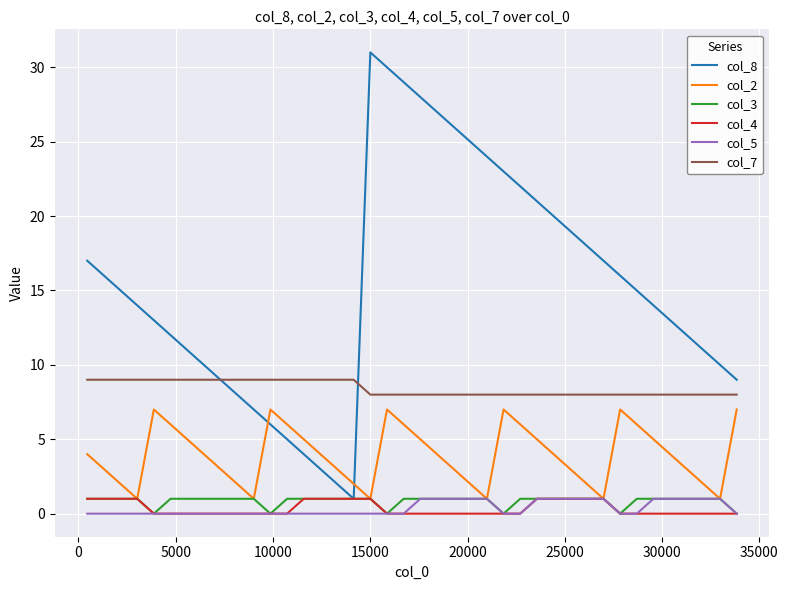

Which series has the largest range (max minus min)?

col_8